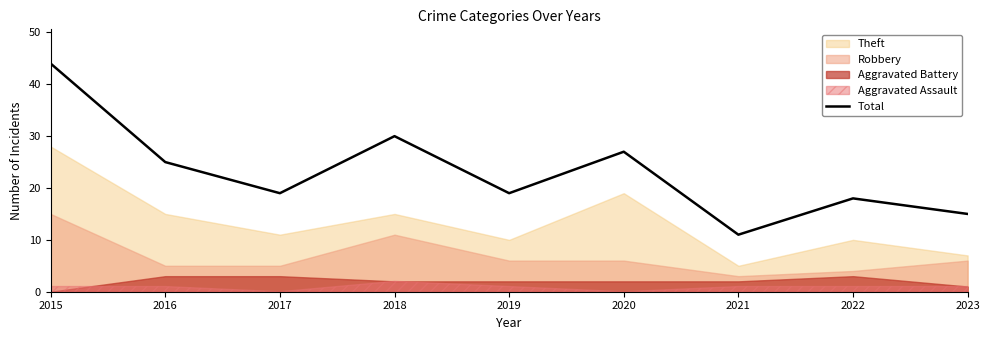

What is the average value?

23